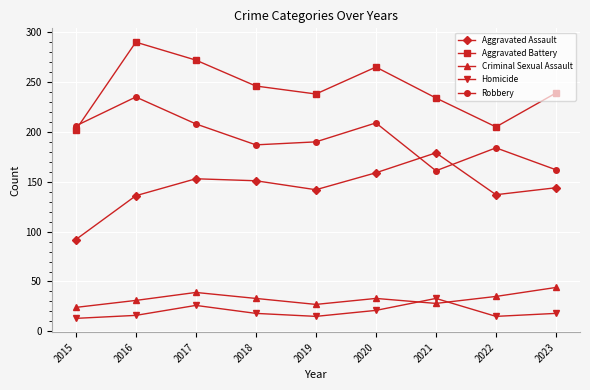

How many lines are shown in the chart?

5